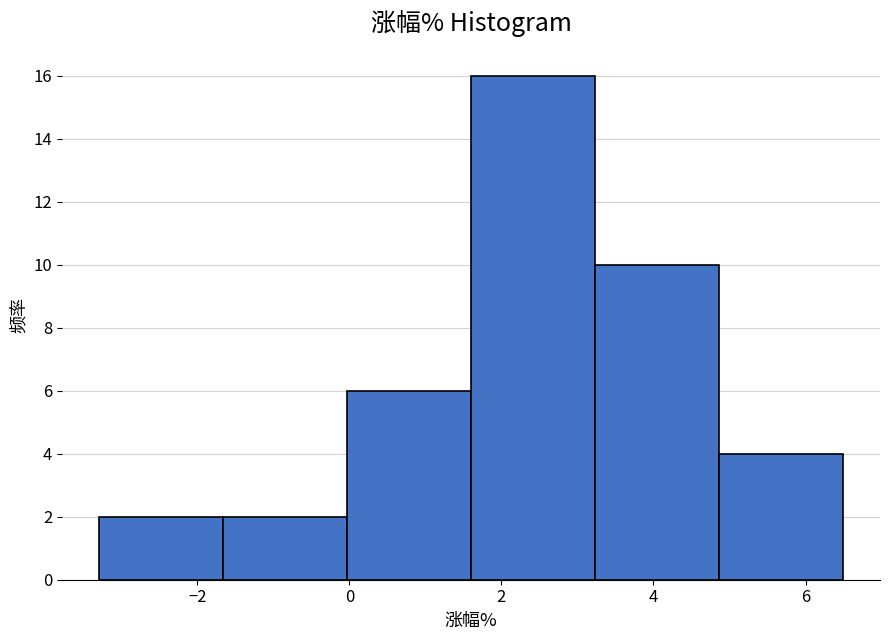

Which range on the x-axis has the tallest bar?

1.6 to 3.2